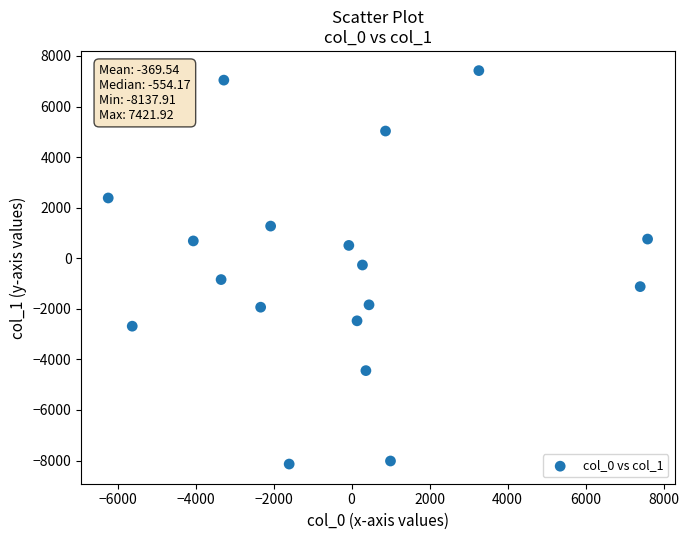

What is the range of X values (max minus min)?

13831.4